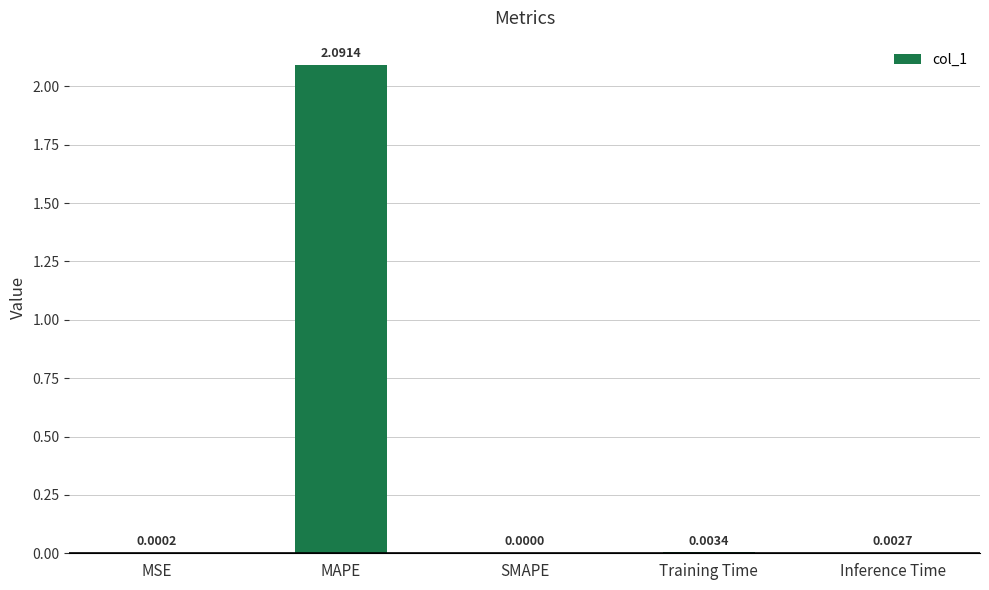

Is it true that the value at Training Time is 0.0?

True